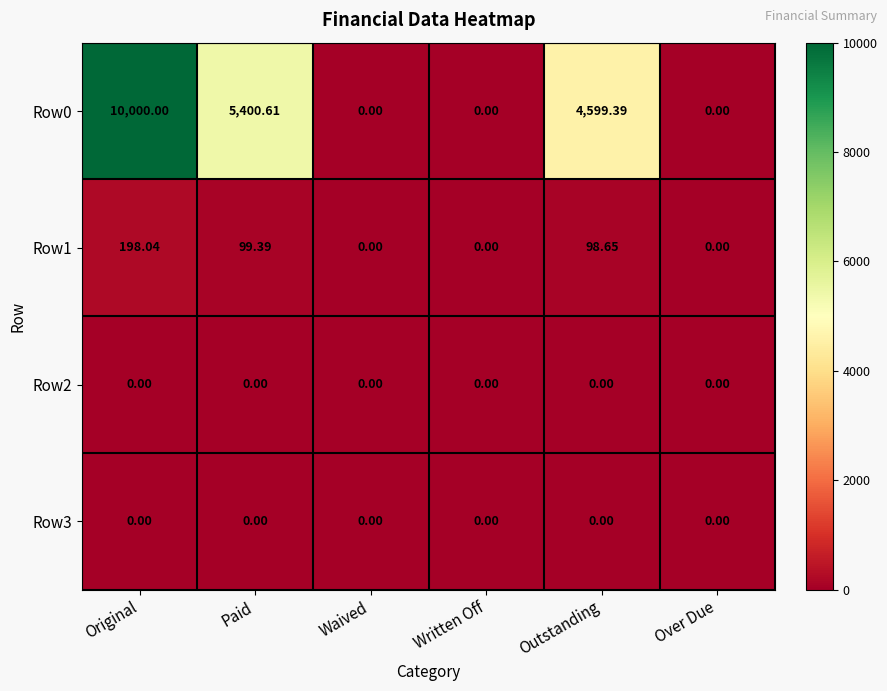

Which label corresponds to the largest value in the chart?

Original